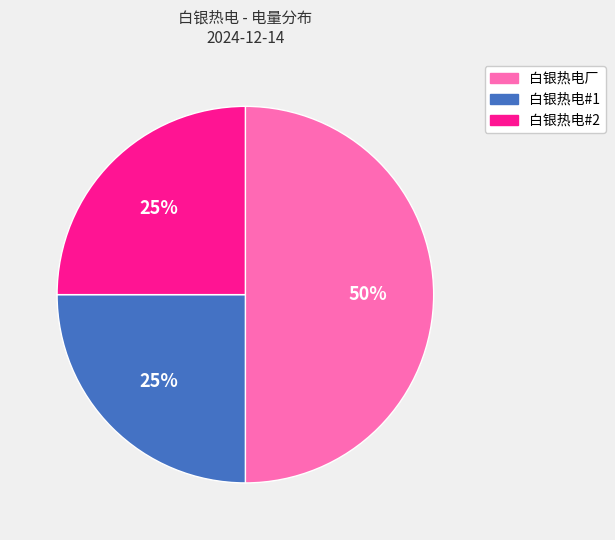

Is the sum of 白银热电#2 and 白银热电厂 greater than half?

Yes